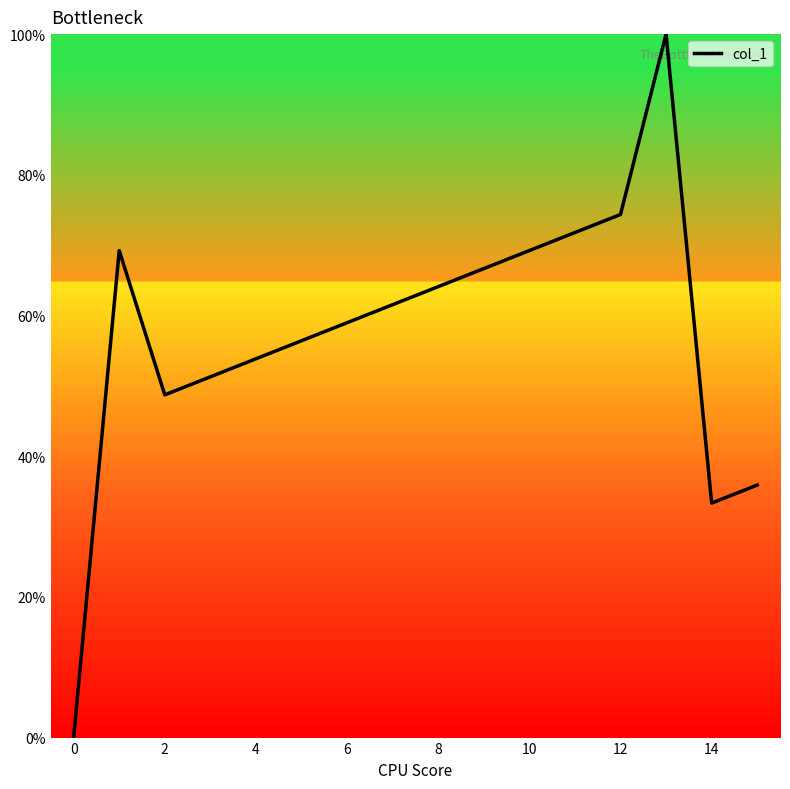

What is the maximum value shown in the chart?

100.0